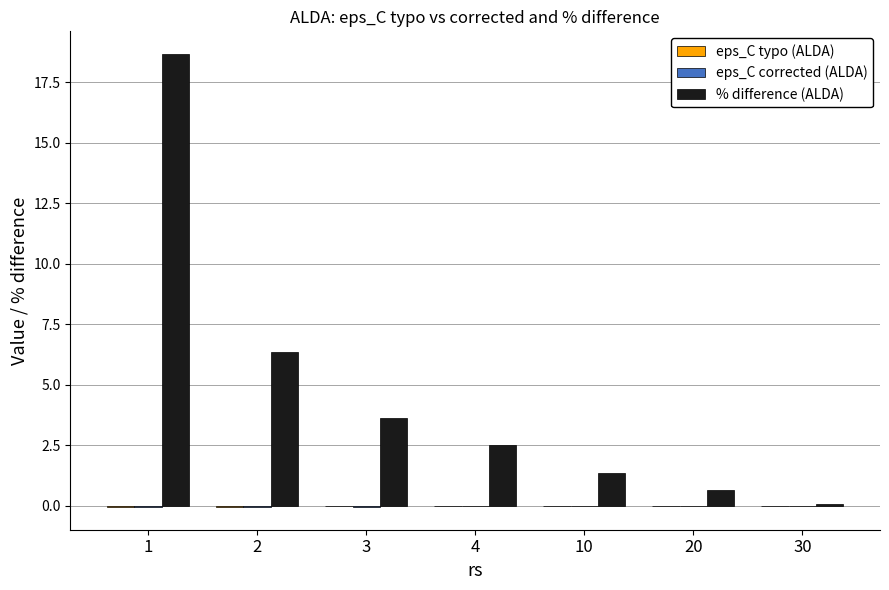

Between 2 and 3, which series saw the biggest shift?

% difference (ALDA)